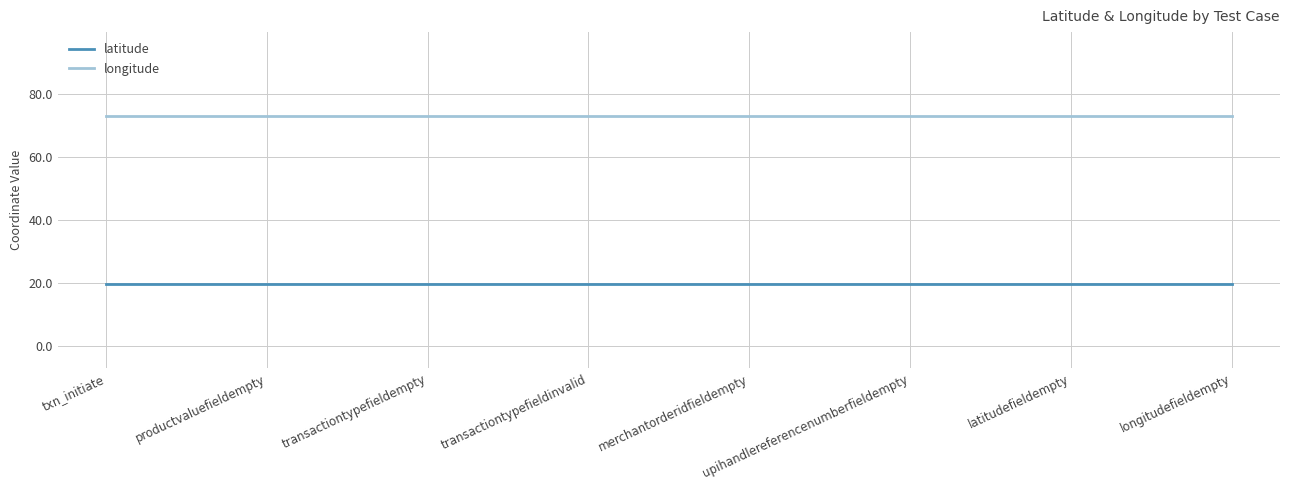

Is the value of longitude at txn_initiate greater than the value of latitude at merchantorderidfieldempty?

Yes